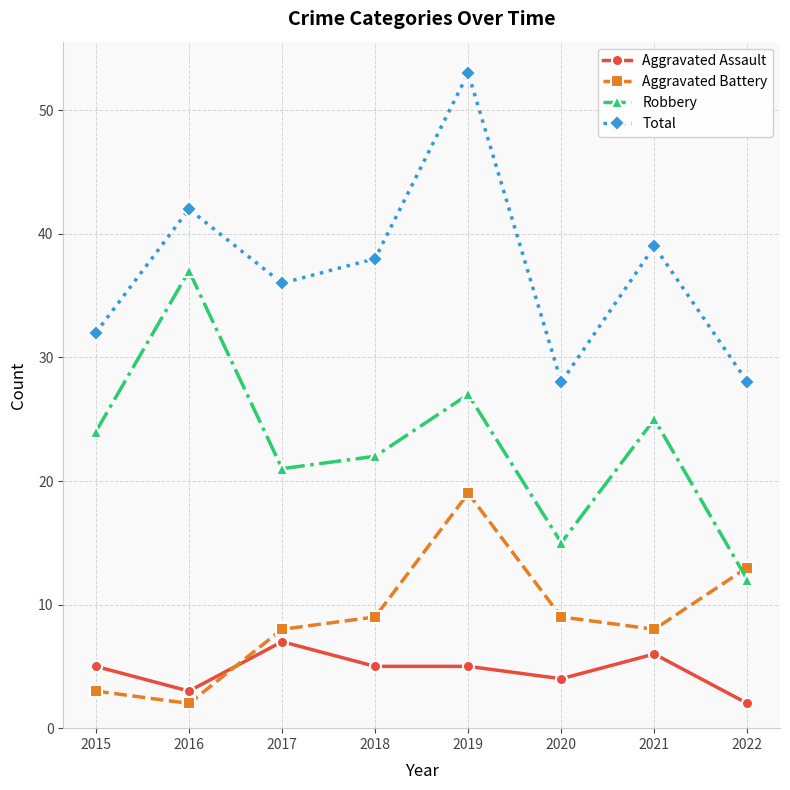

What is the average value of the Robbery series?

23